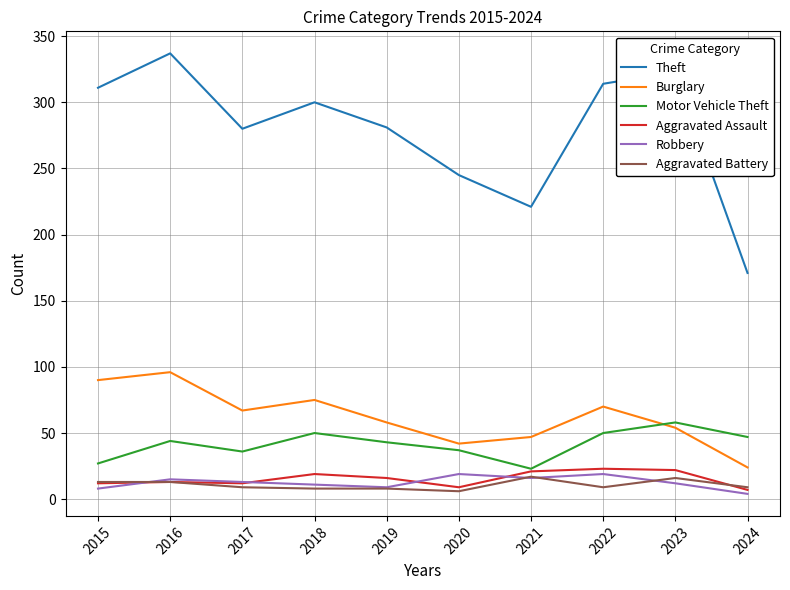

The Aggravated Assault series shows 16 at 2019. True or false?

True